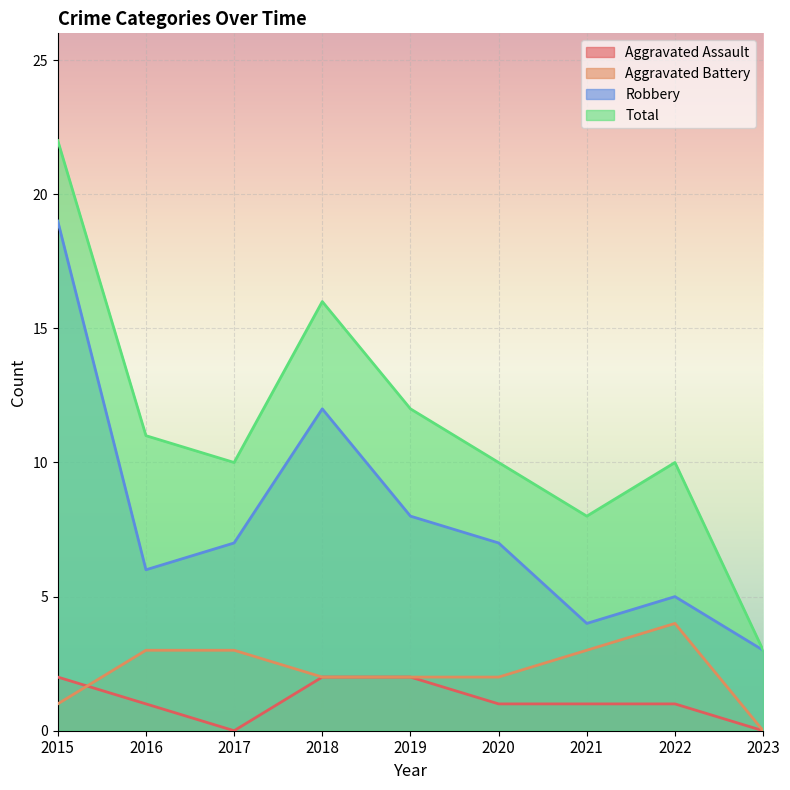

At which category is the sum across all series the highest?

2015